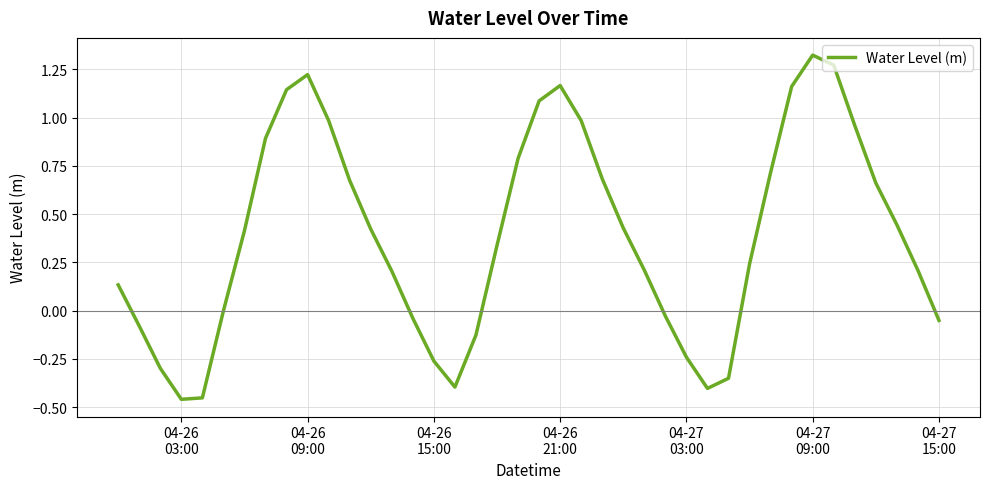

How many series are shown in this chart?

1